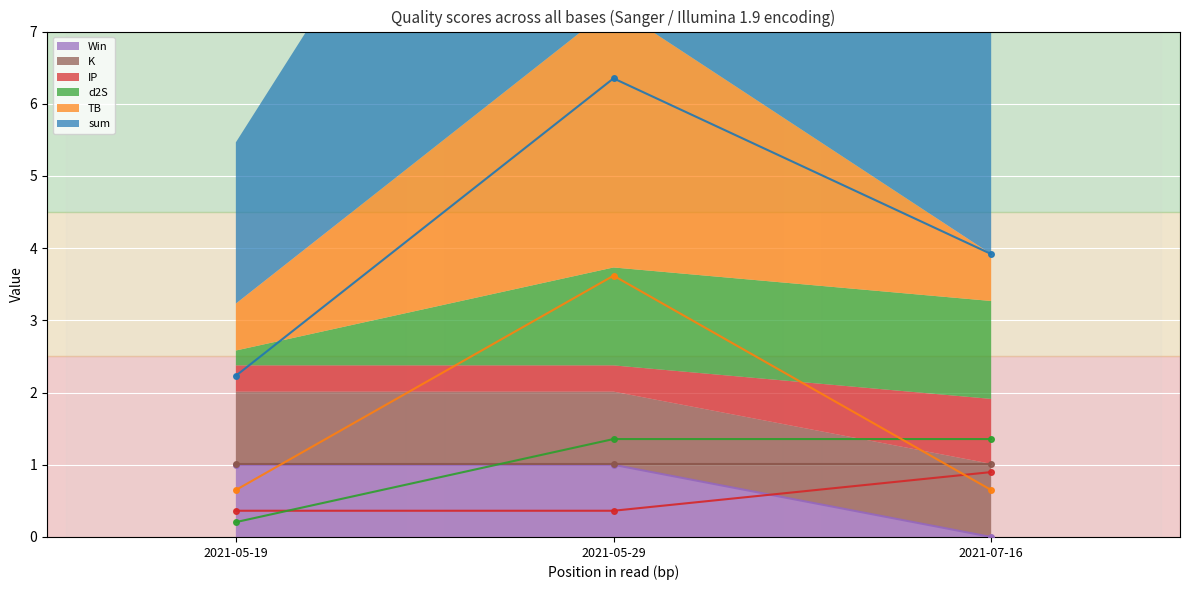

What is the difference between the highest and lowest values at 2021-07-16?

3.9